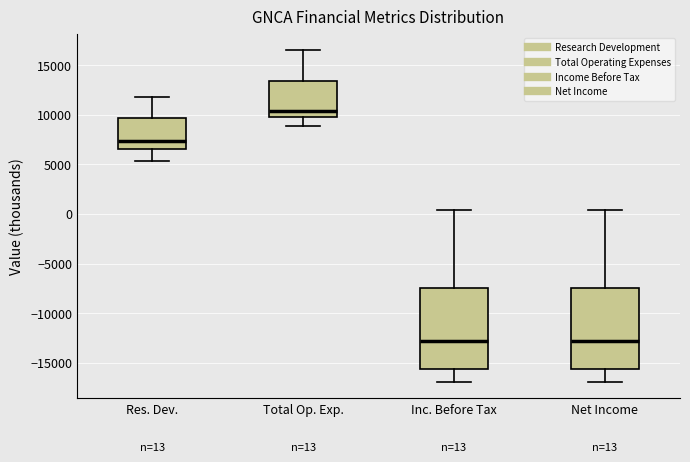

Which box has the highest median line?

Total Op. Exp.